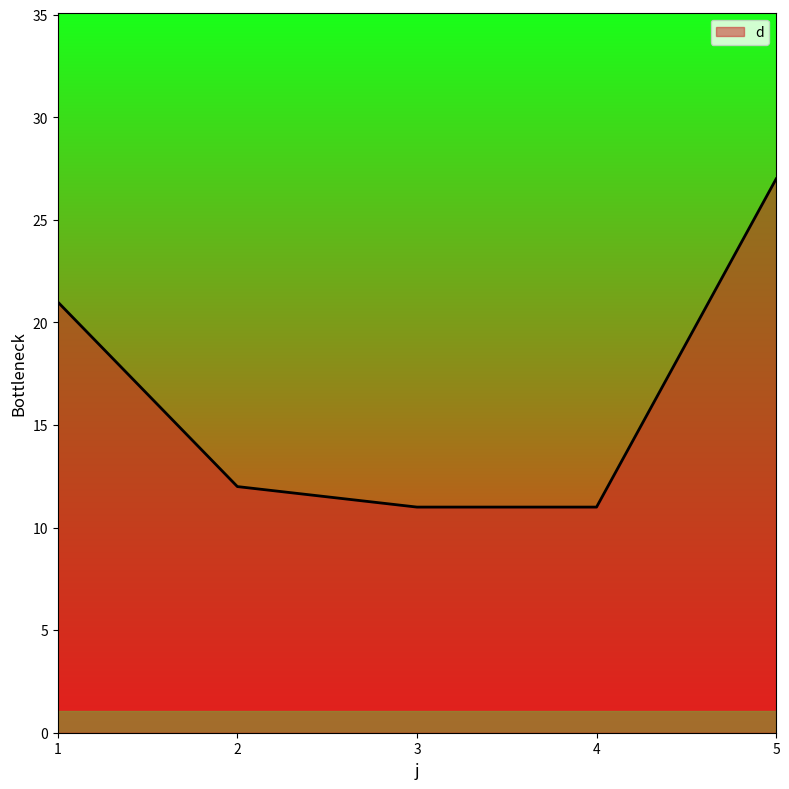

How many values are below 12?

2